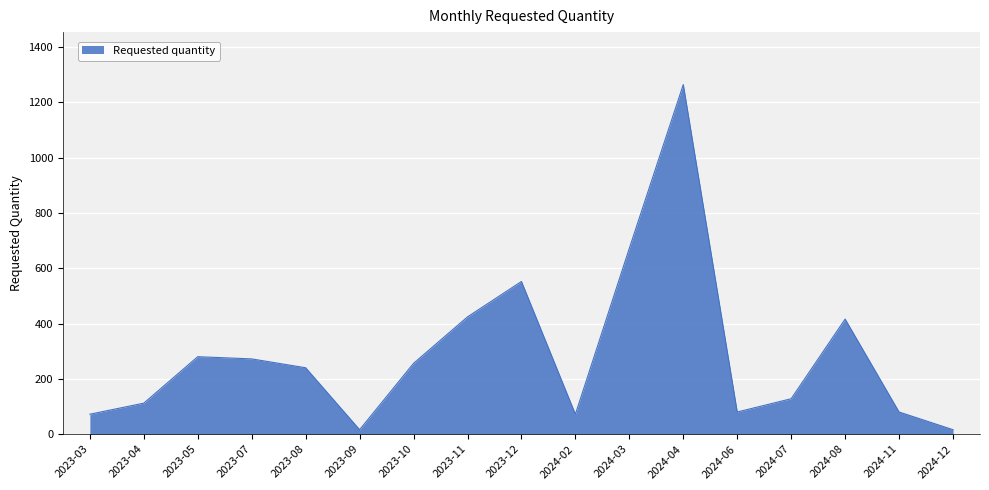

Which category has the highest value across all series?

2024-04